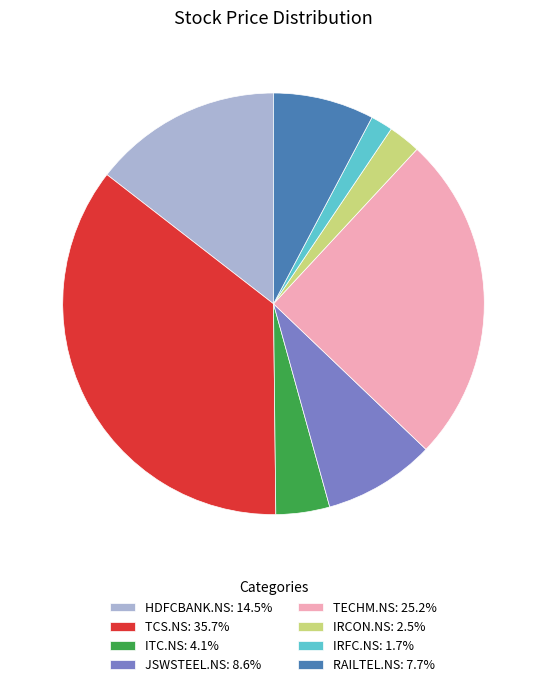

Combined, do RAILTEL.NS: 7.7% and IRFC.NS: 1.7% account for over 50%?

No